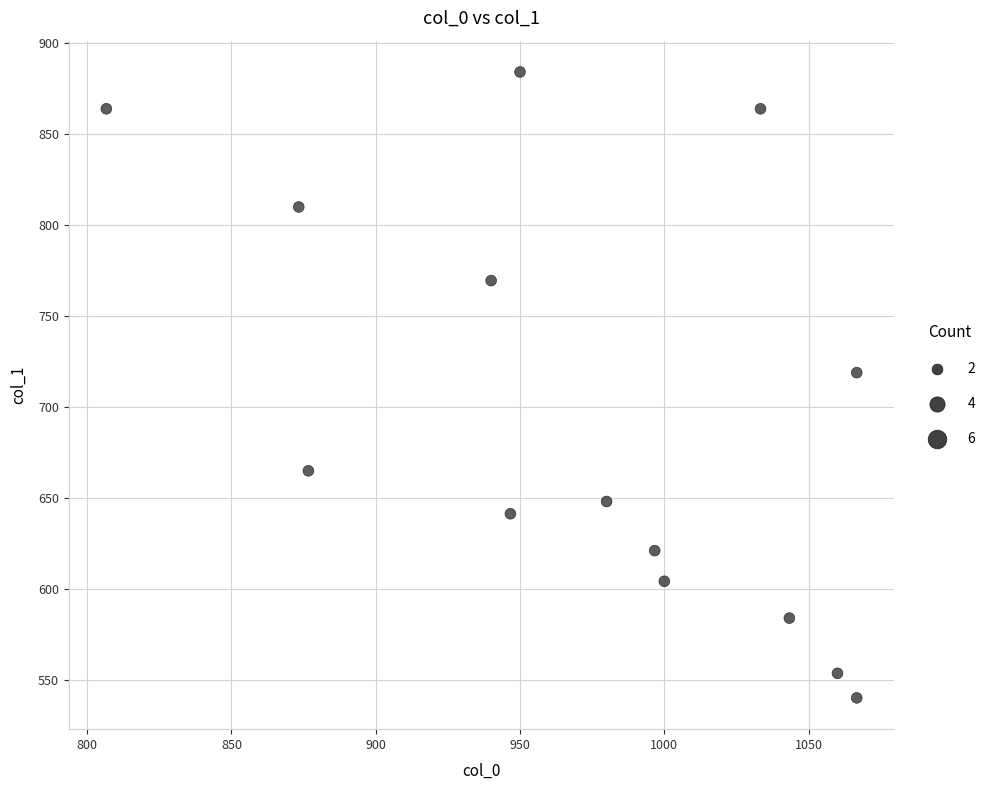

What Y value in the scatter plot is closest to 712?

718.9